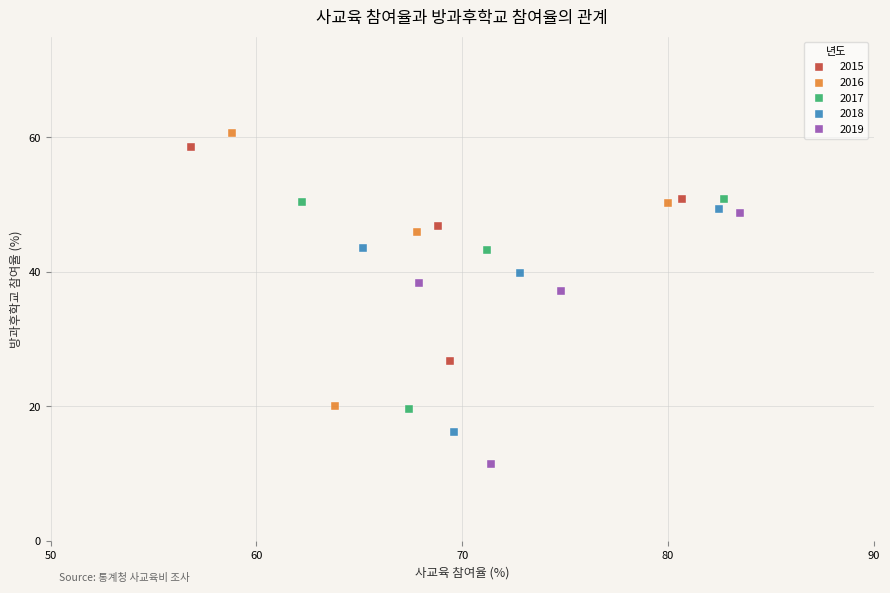

Which series contains the highest Y value?

2016